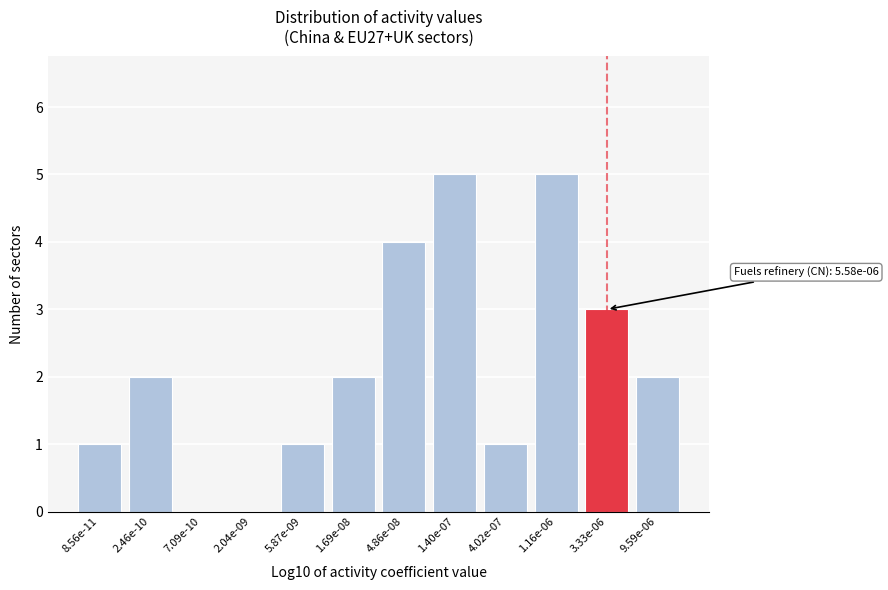

Reading left to right, transcribe all the data shown in this chart.

8.56e-11=1	2.46e-10=2	7.09e-10=0	2.04e-09=0	5.87e-09=1	1.69e-08=2	4.86e-08=4	1.40e-07=5	4.02e-07=1	1.16e-06=5	3.33e-06=3	9.59e-06=2